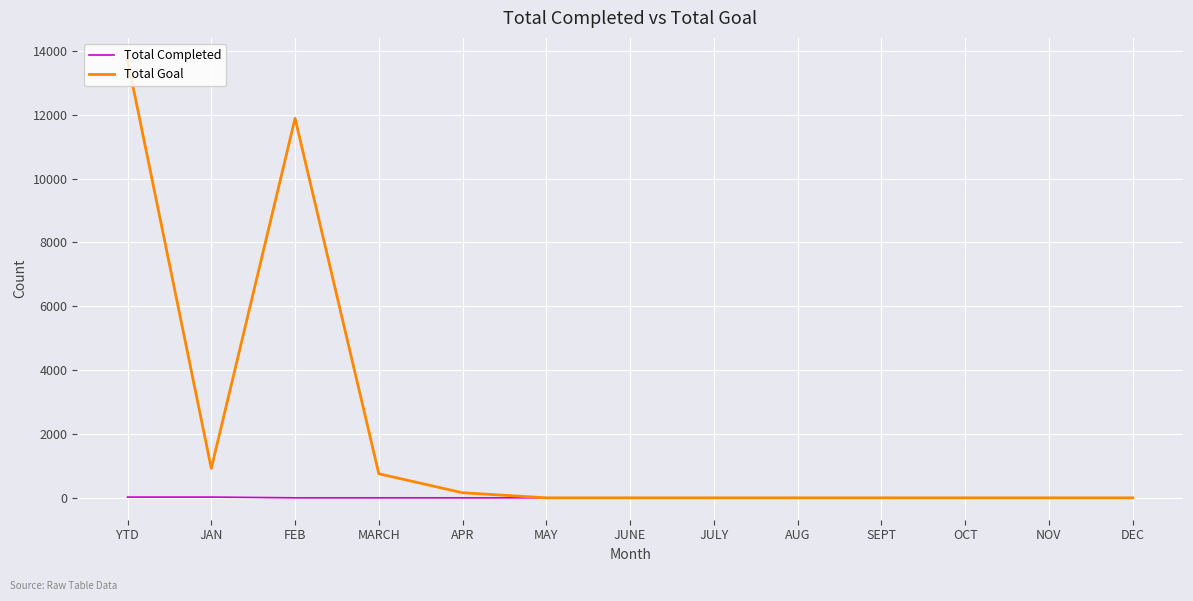

Is it true that Total Goal equals 19752 at YTD?

False